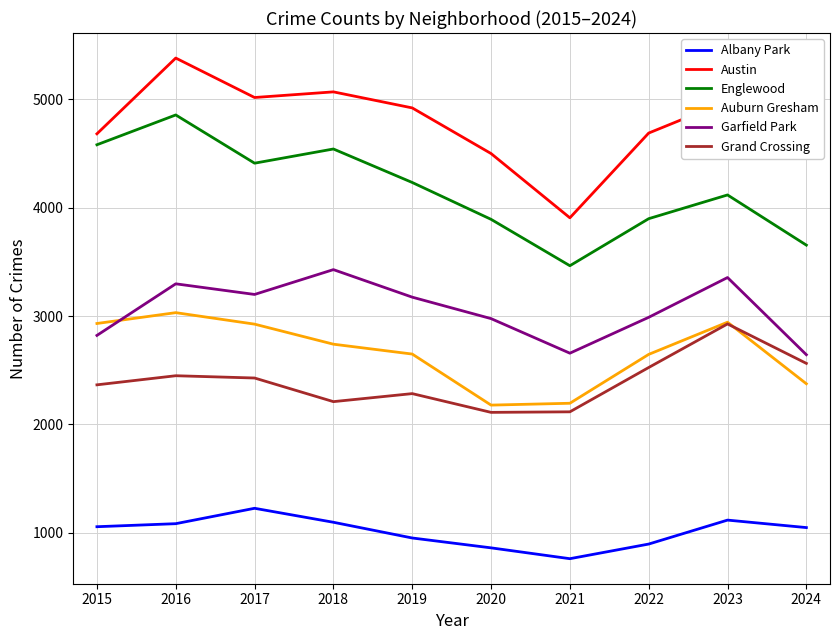

What is the total value across all series at 2015?

18434